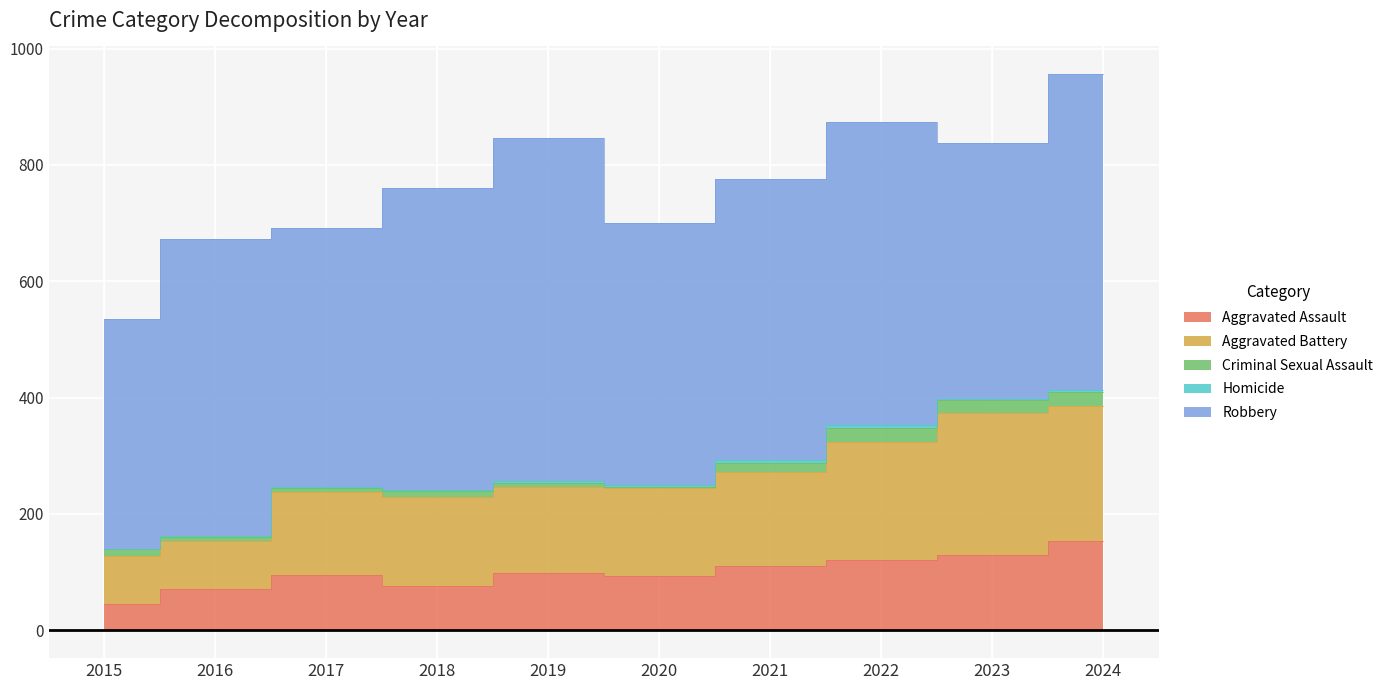

Reading right to left, transcribe all the data shown in this chart.

Aggravated Assault: 153	130	121	110	94	98	77	95	71	46
Aggravated Battery: 232	244	202	163	150	148	152	142	82	82
Criminal Sexual Assault: 24	22	24	14	3	8	11	8	8	12
Homicide: 4	2	6	5	3	2	1	1	1	0
Robbery: 543	440	521	484	450	591	520	446	510	395